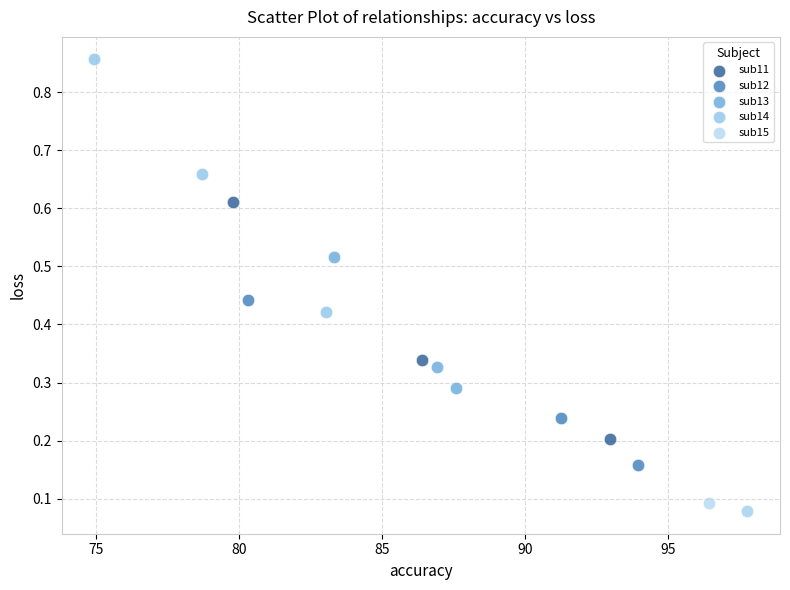

What are all the series names shown in the legend?

sub11, sub12, sub13, sub14, sub15